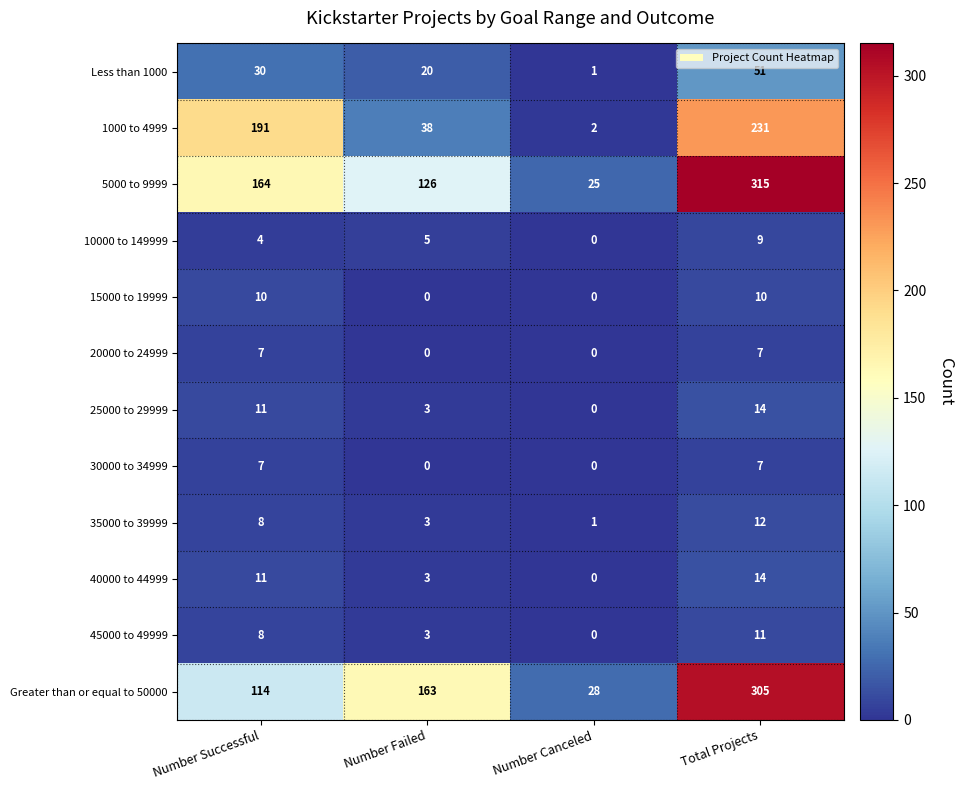

How many distinct data groups are displayed?

12